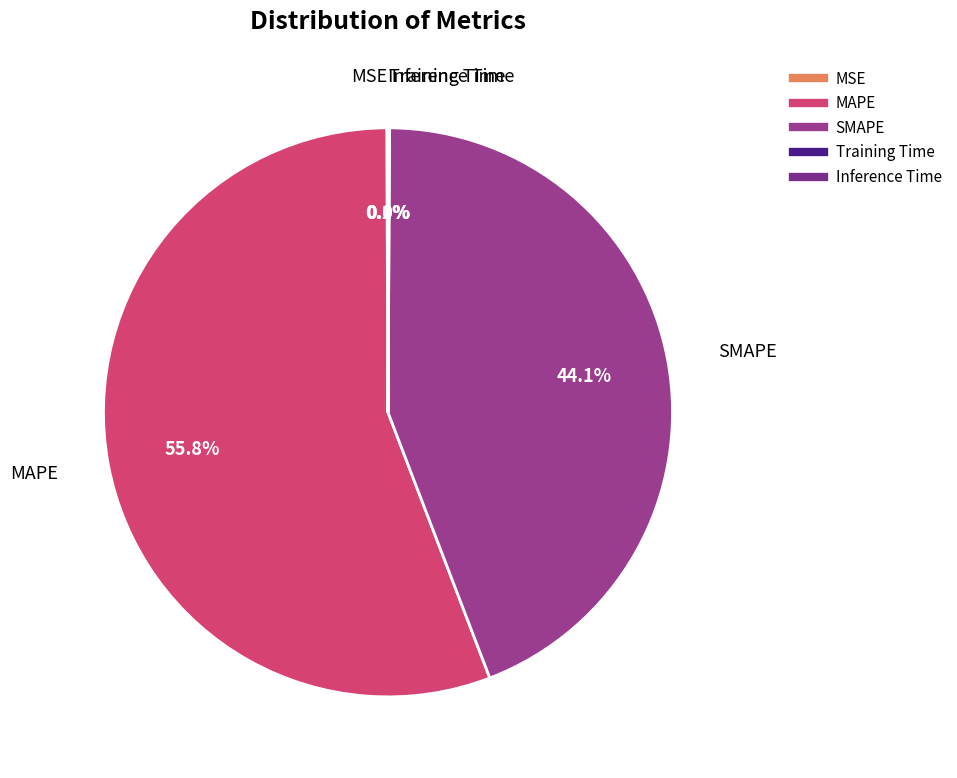

What is the largest slice in the pie chart?

MAPE